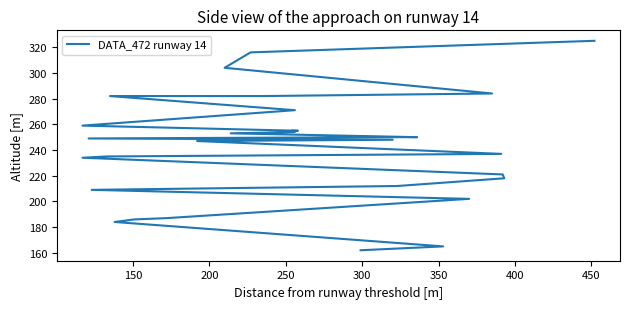

How many lines are shown in the chart?

1